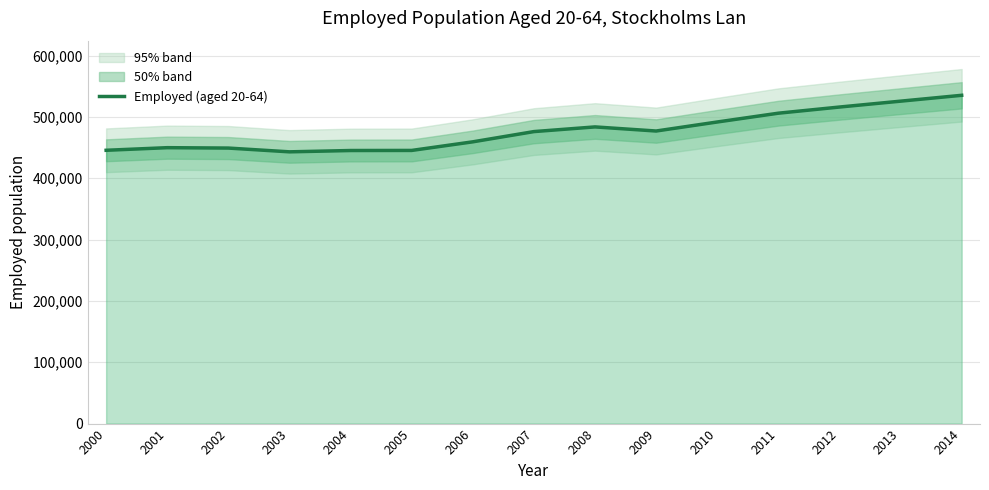

Which has a higher value, 2003 or 2010?

2010